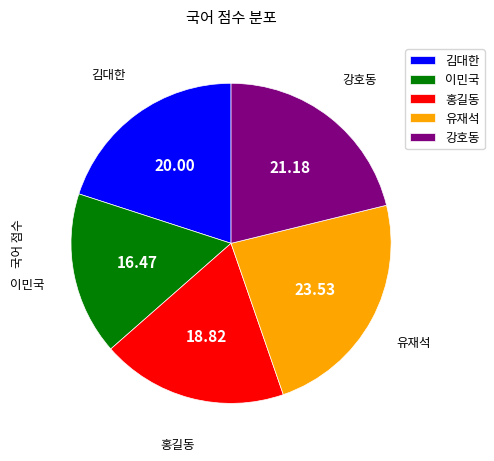

Rank the categories by value from lowest to highest.

이민국, 홍길동, 김대한, 강호동, 유재석